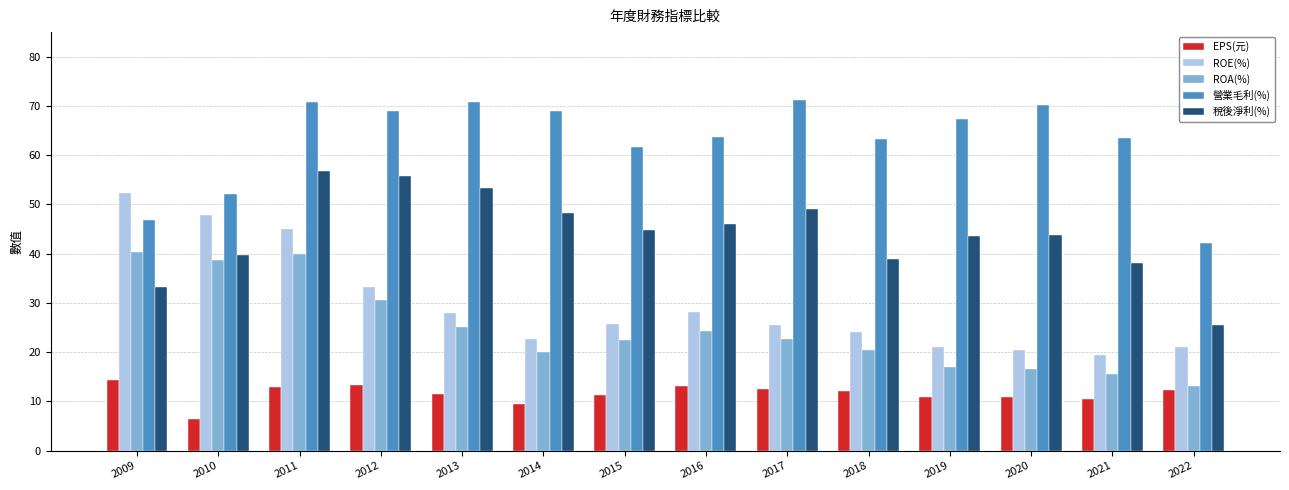

Where does the ROE(%) series first go above 25?

2009